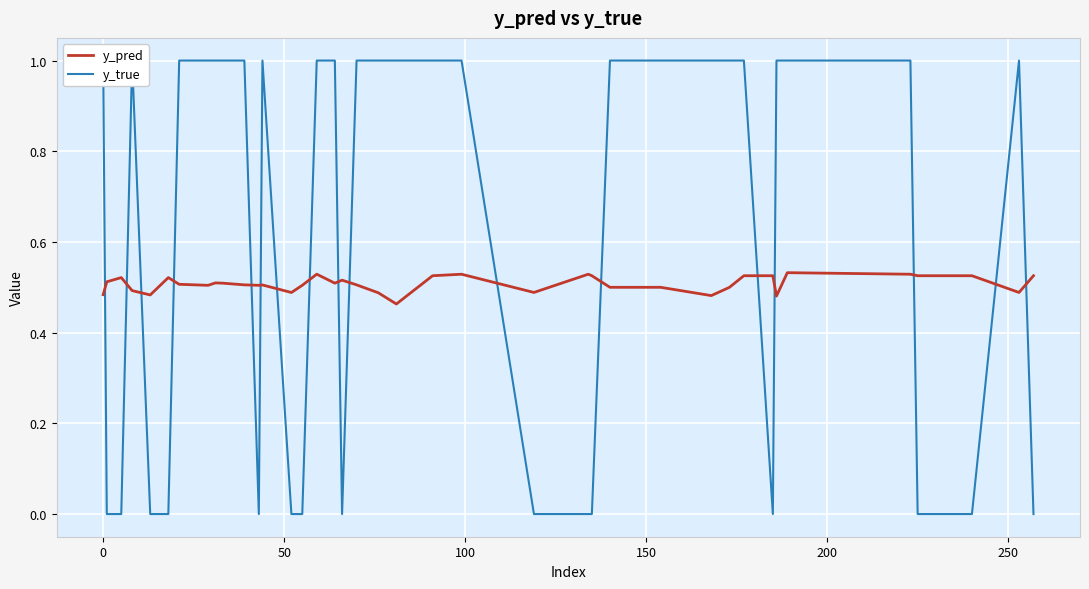

True or false: y_pred has a value of 0.5 at 250.

True